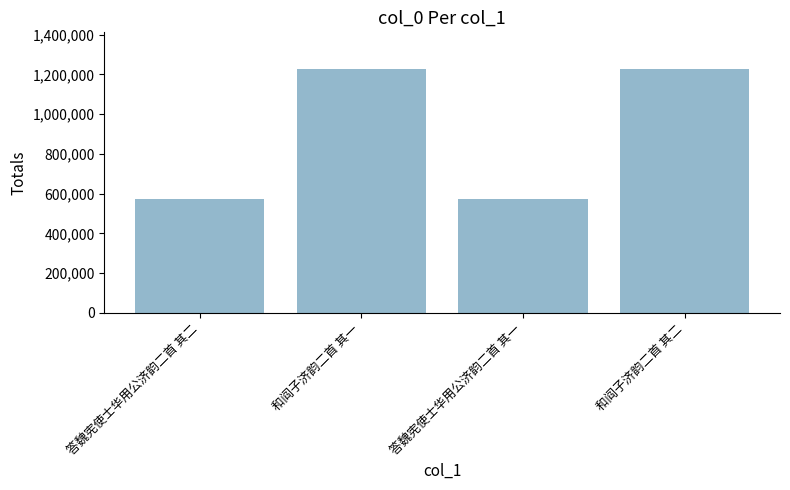

What is the difference between the maximum and minimum values?

653021